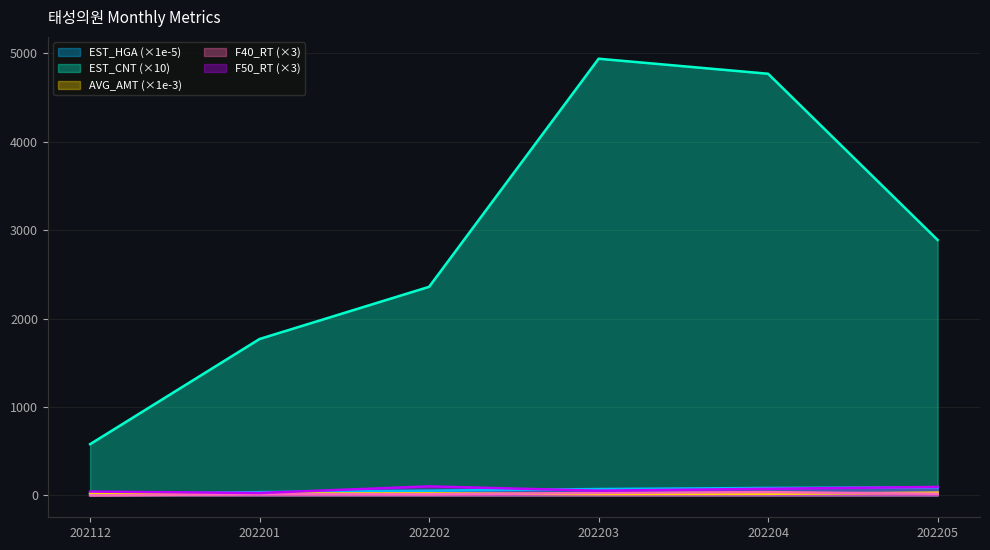

What is the spread (max minus min) of values at 202204?

4752.0